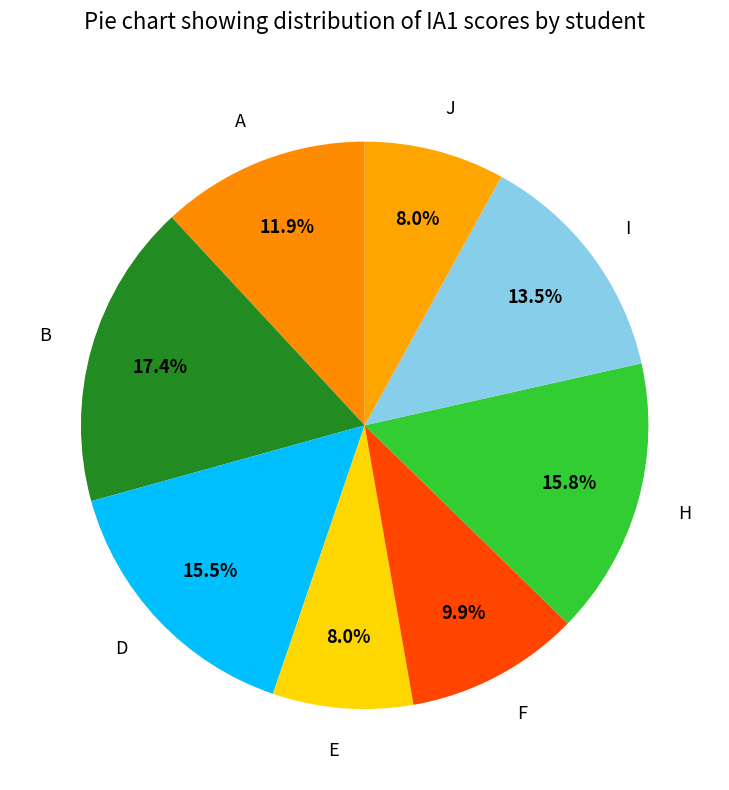

Which slice is the largest?

B